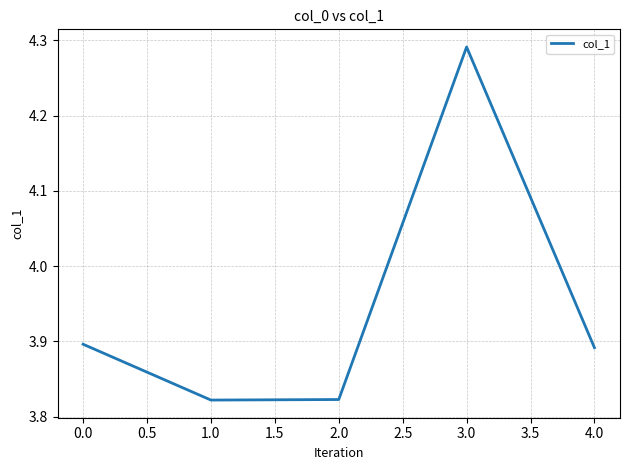

What position from the left is 0.0?

1